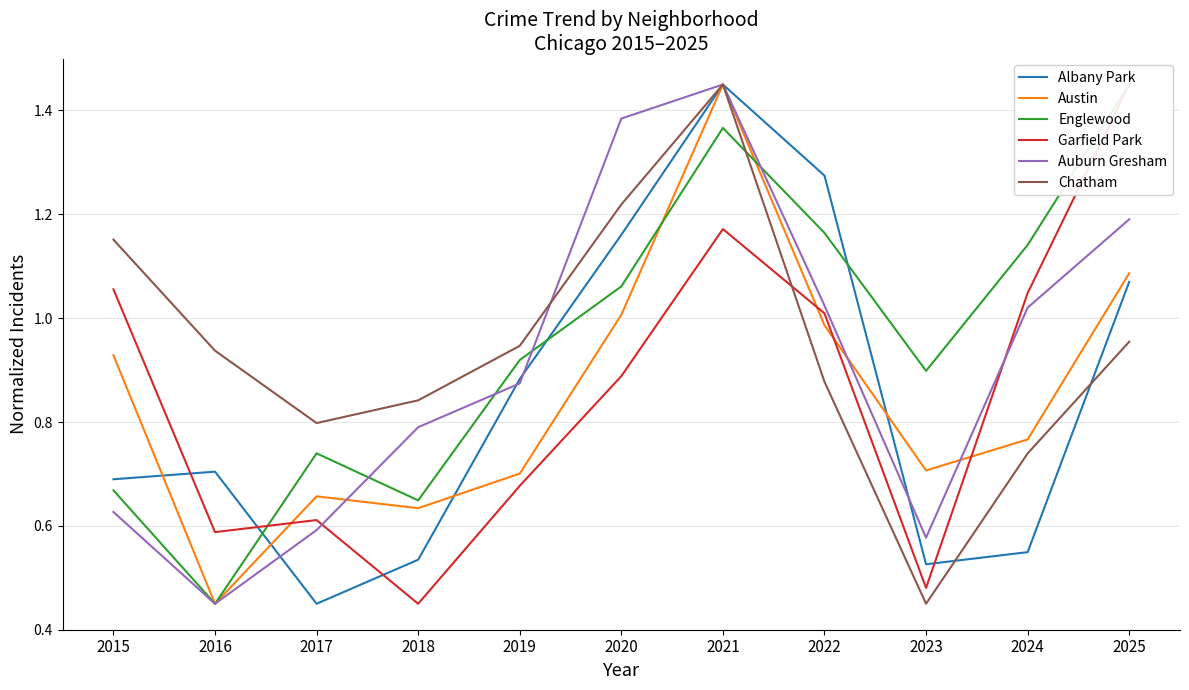

What is the value of the Albany Park point at the 3rd from the left?

0.5